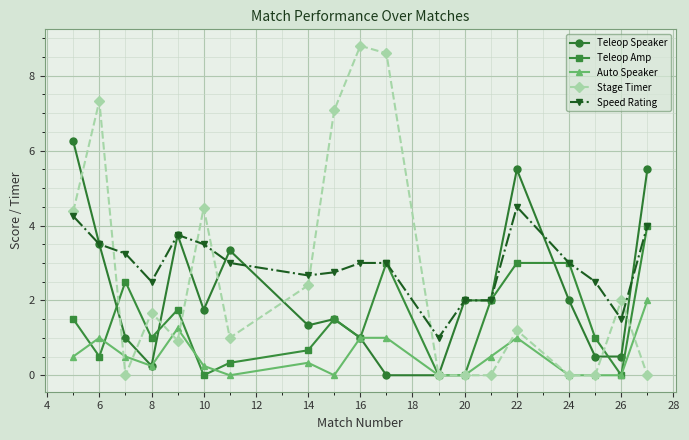

Which series has the largest range (max minus min)?

Stage Timer